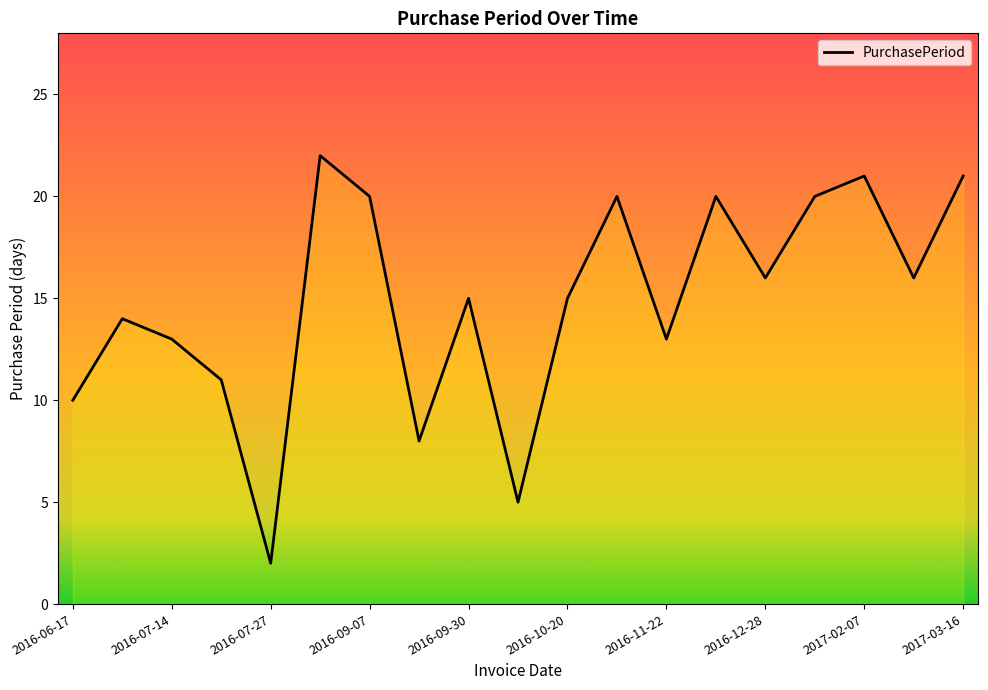

What is the greatest value displayed?

22